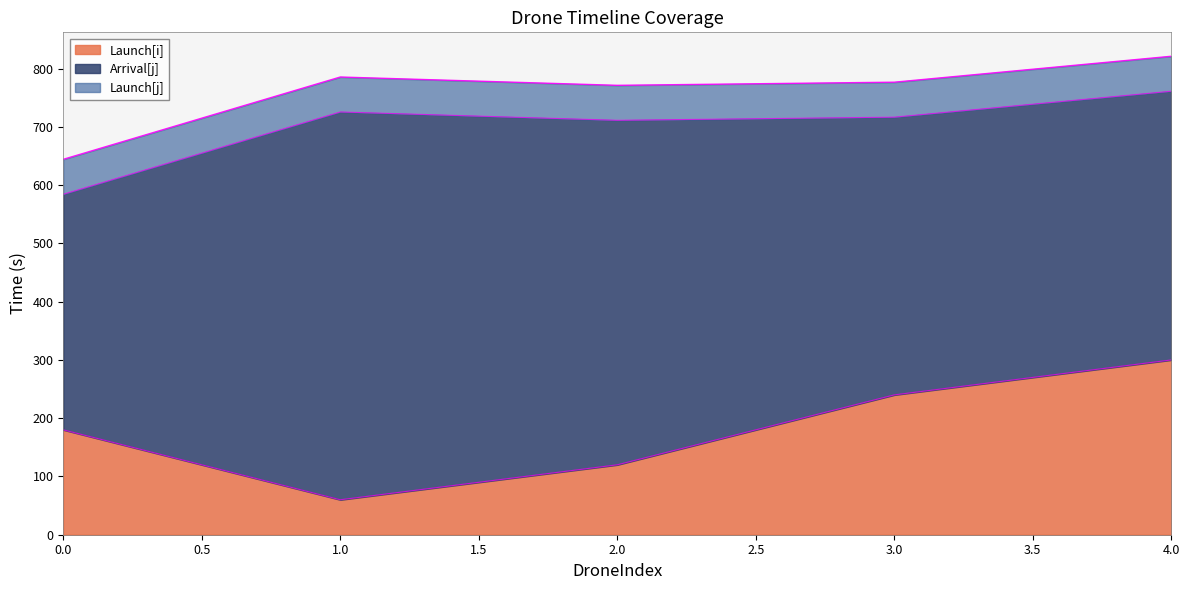

True or false: Launch[j] and Launch[i] cross at least once.

False